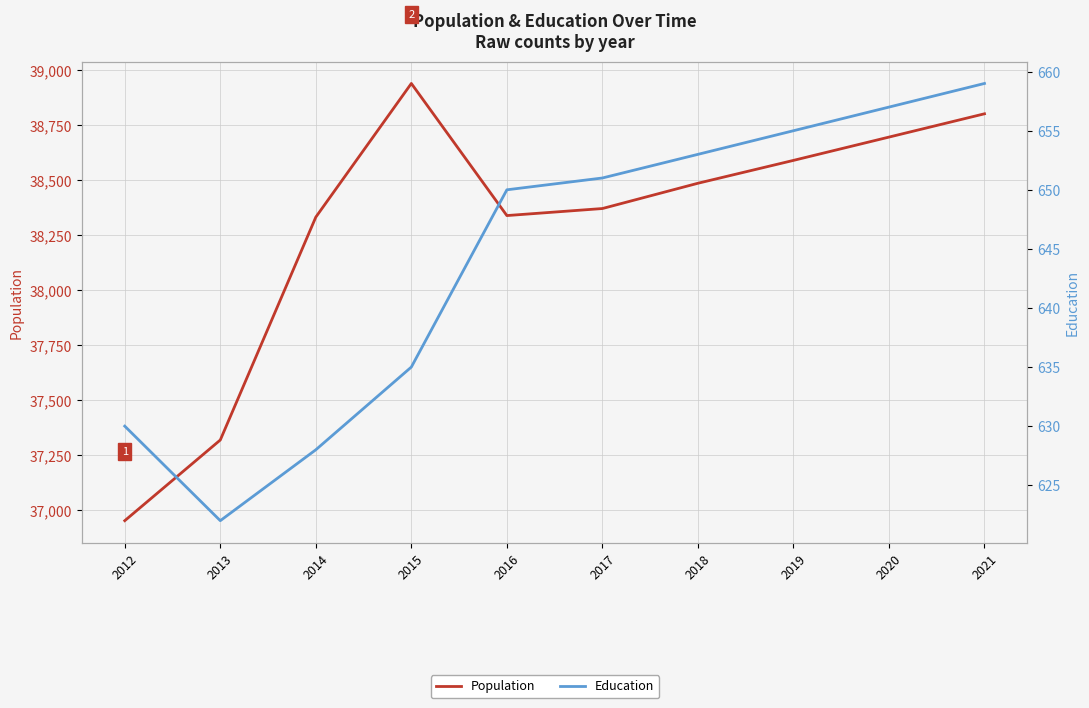

At how many categories does at least one series exceed 9429?

10